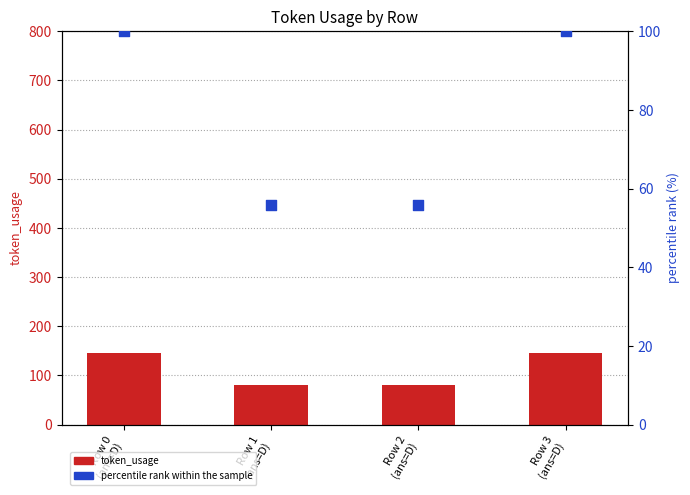

Which series reaches the minimum Y coordinate?

percentile rank within the sample